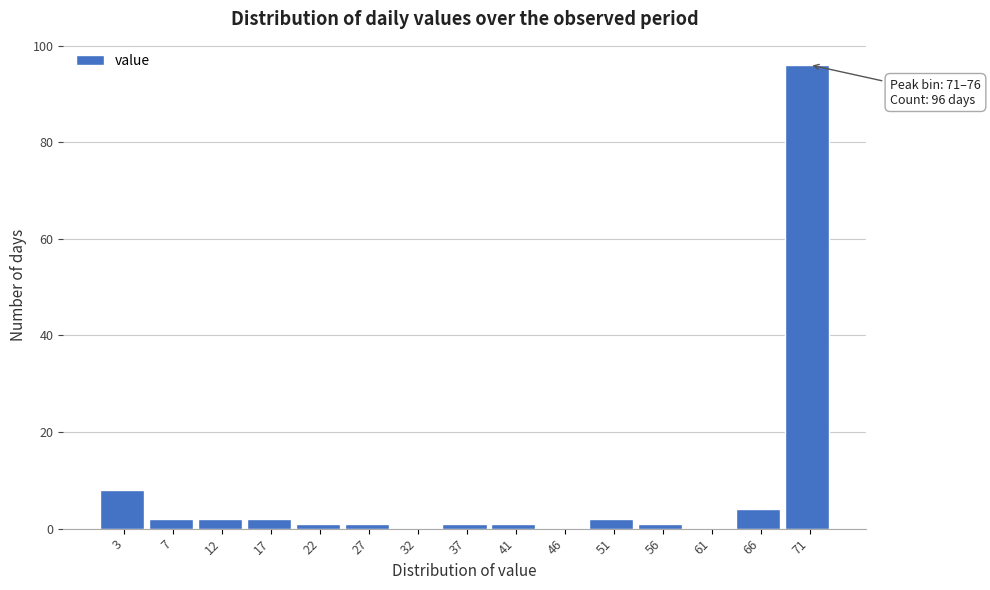

Reading left to right, extract all data points from this chart.

3=8	7=2	12=2	17=2	22=1	27=1	32=0	37=1	41=1	46=0	51=2	56=1	61=0	66=4	71=96